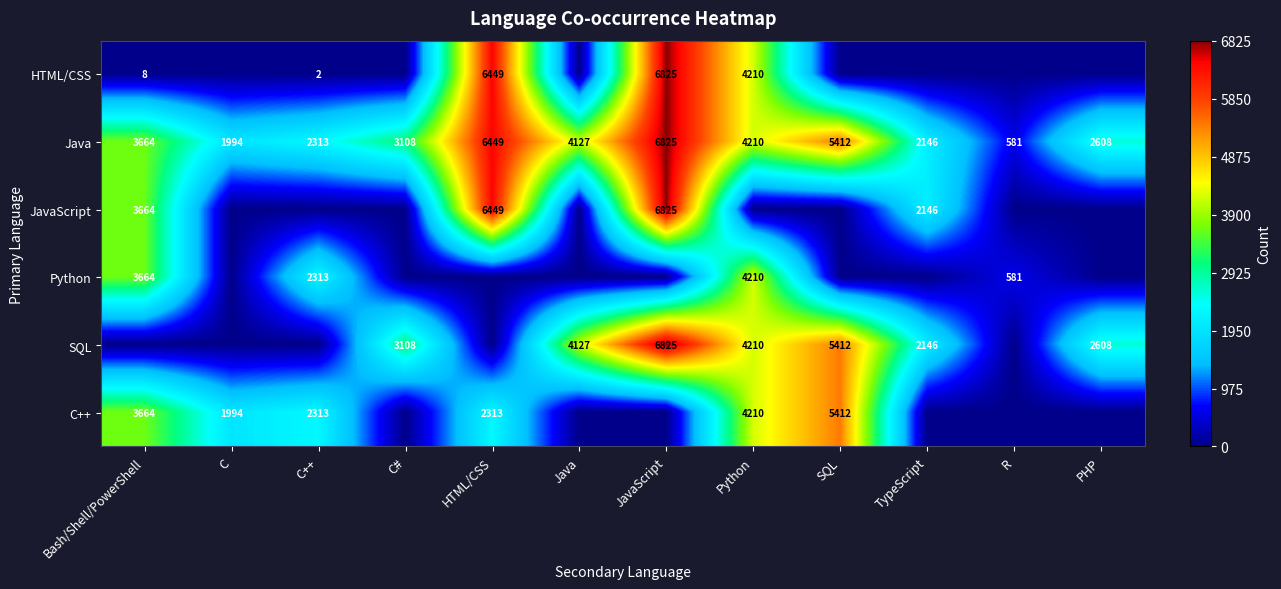

Is the value of HTML/CSS at Bash/Shell/PowerShell greater than the value of C++ at C++?

No